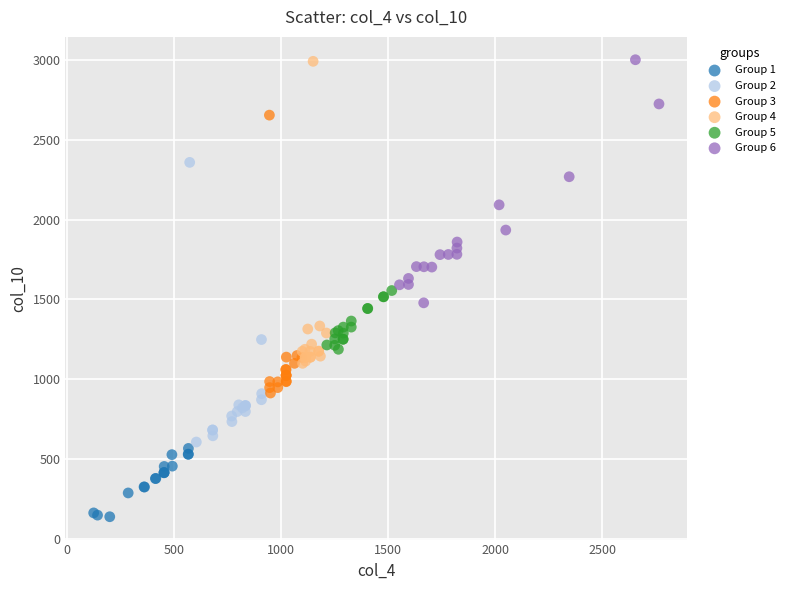

Which series has the largest Y range (max minus min)?

Group 4